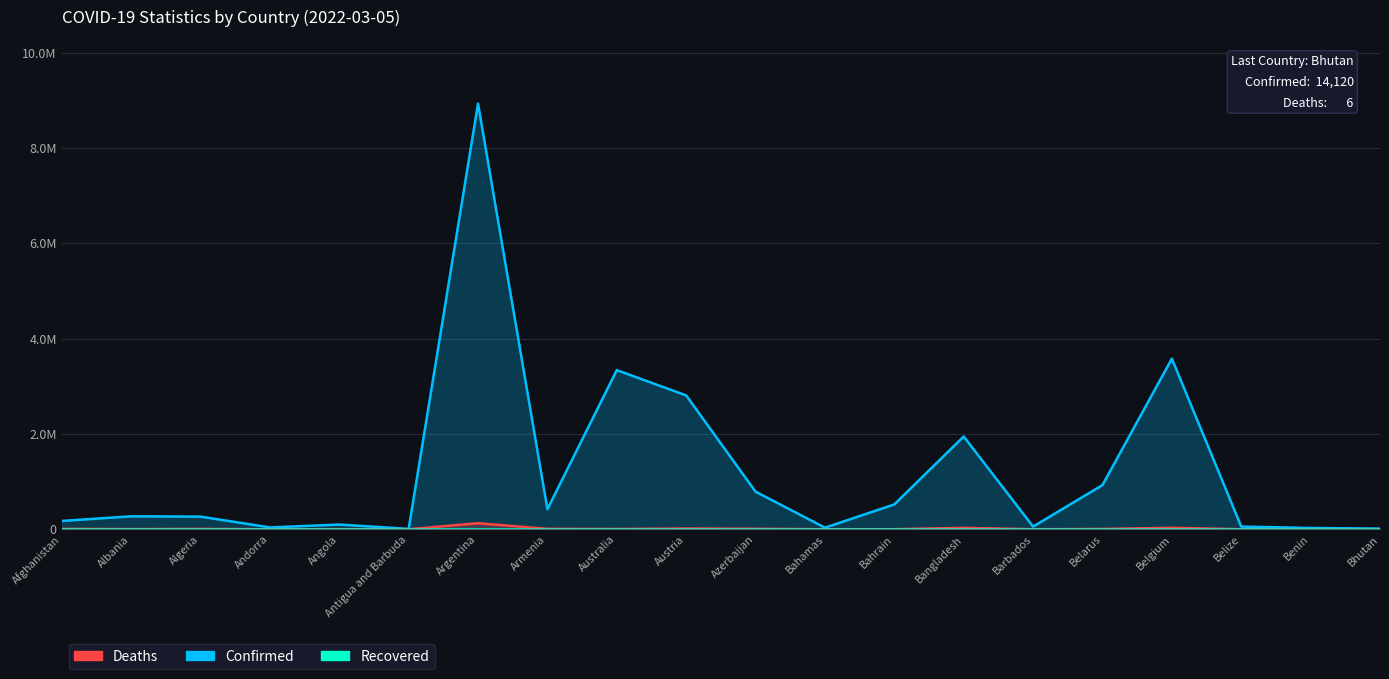

Which series has the largest total across all categories?

Confirmed